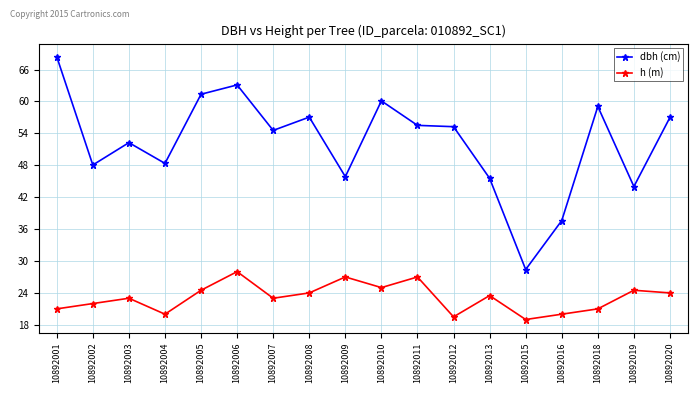

What is the spread (max minus min) of values at 10892010?

35.1